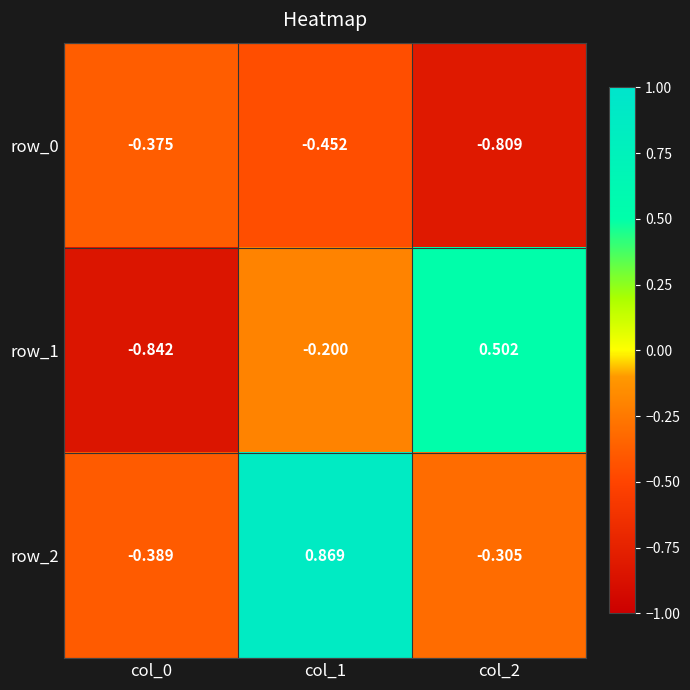

Which series has the largest total across all categories?

row_2